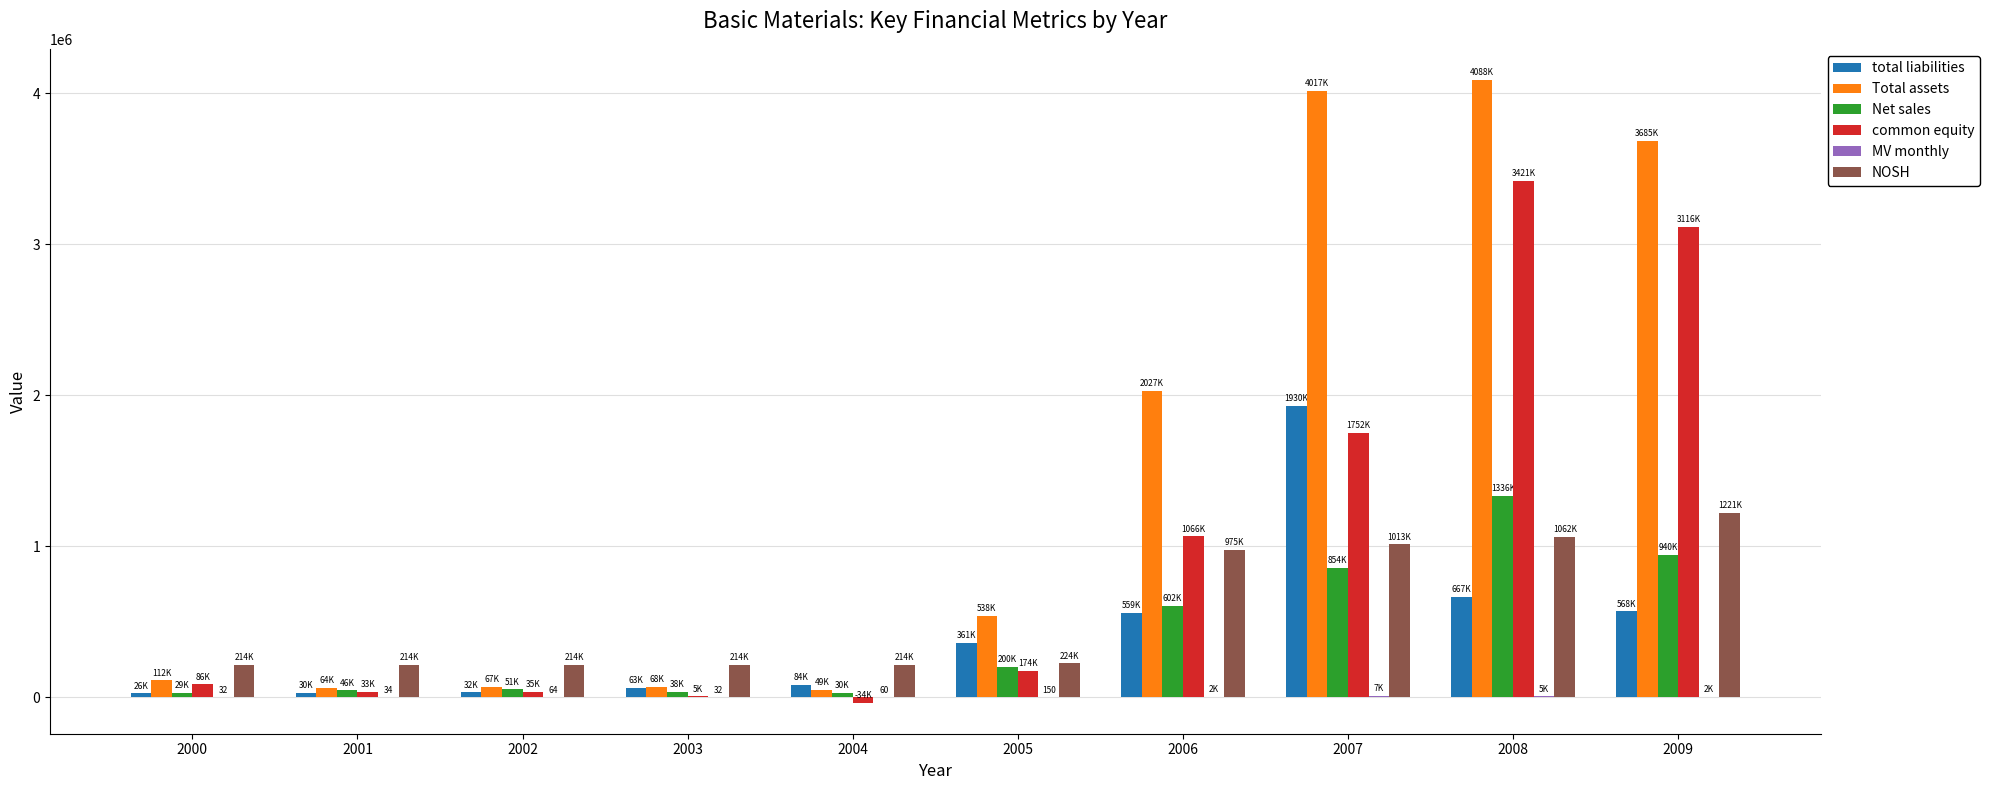

What is the greatest value displayed?

4088518.0